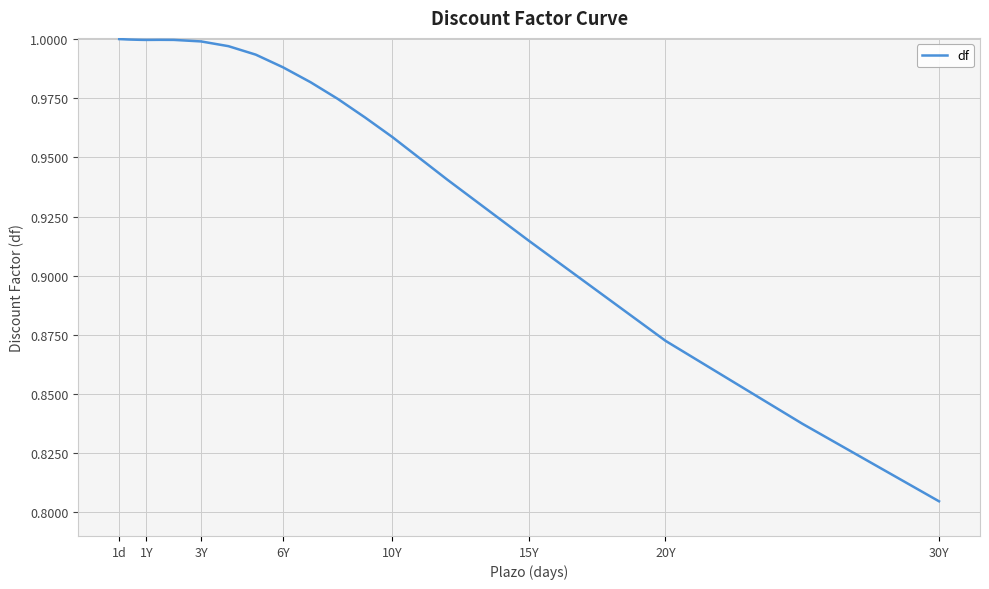

At which category does the chart reach its minimum across all series?

30Y